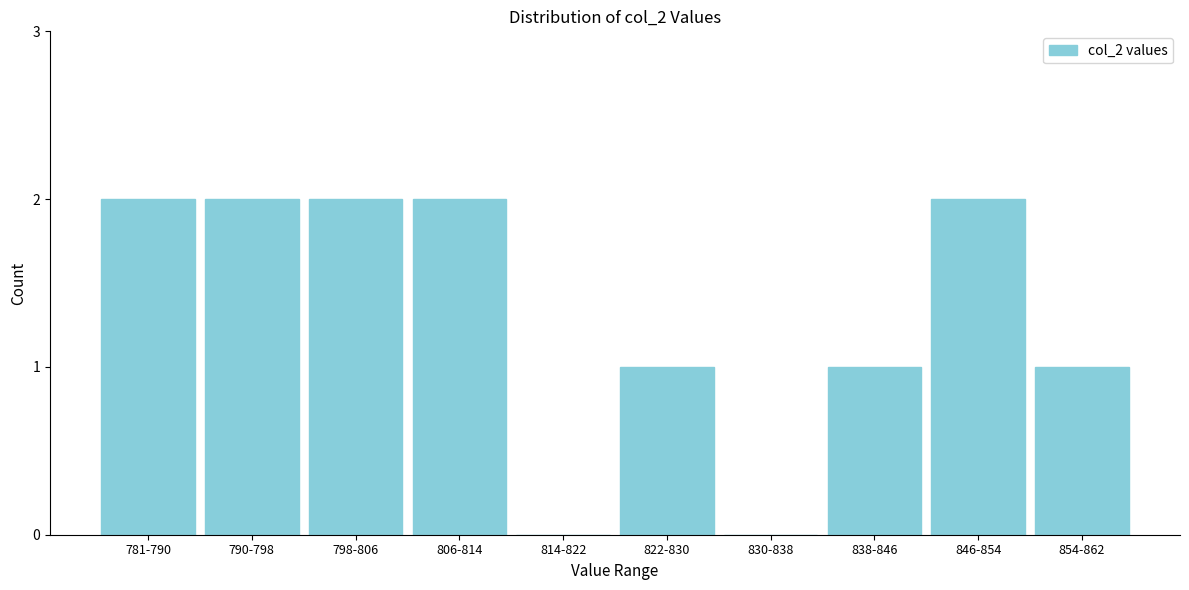

Reading left to right, list all the values displayed in this chart.

781-790=2	790-798=2	798-806=2	806-814=2	814-822=0	822-830=1	830-838=0	838-846=1	846-854=2	854-862=1